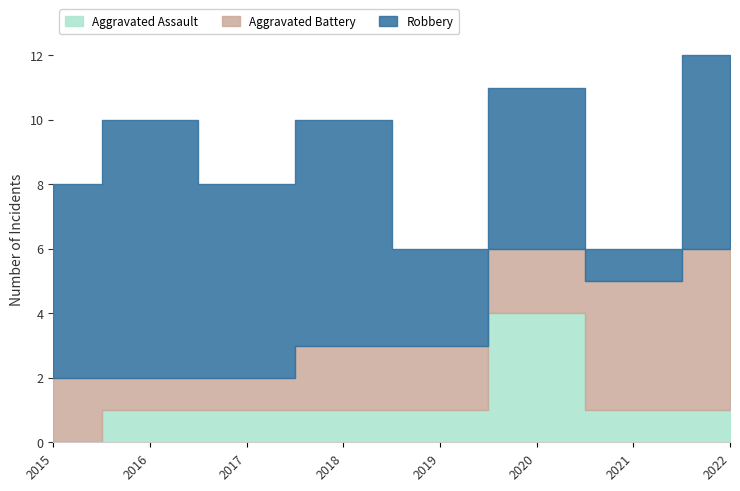

Which category has the highest value across all series?

2016